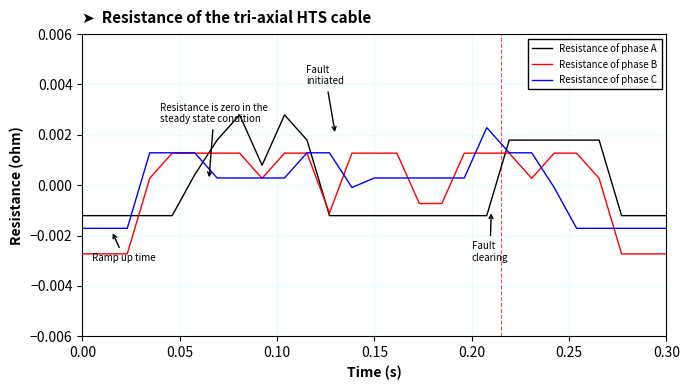

How many values in Resistance of phase C are above zero?

17